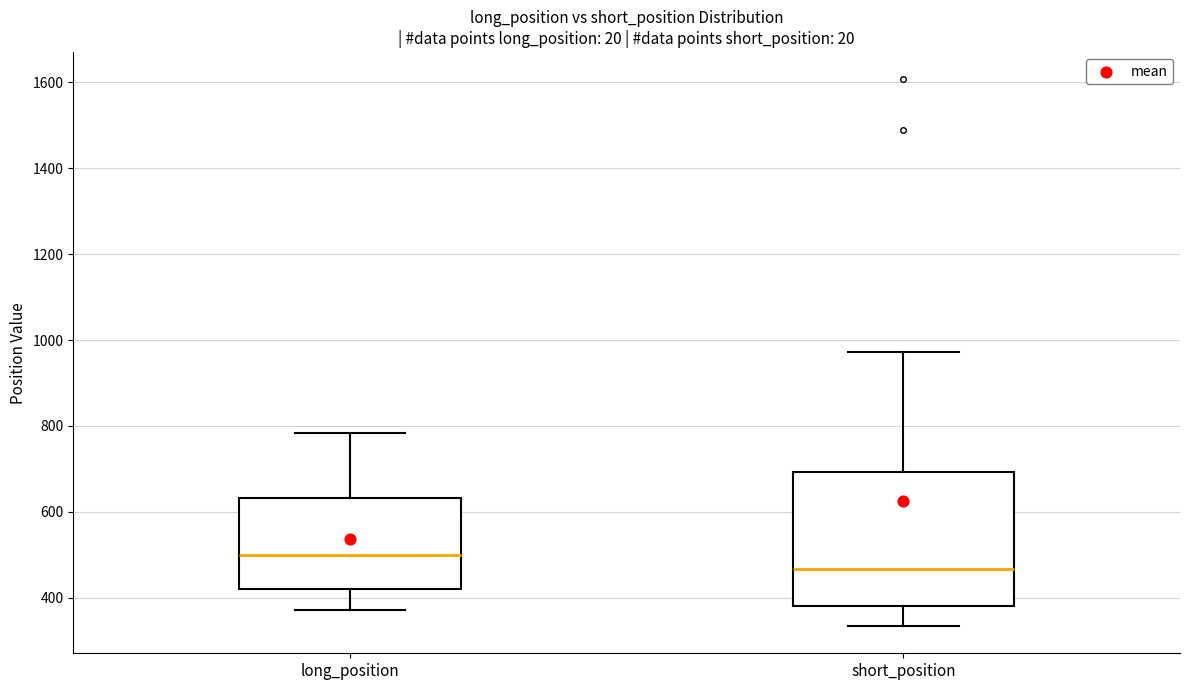

Reading left to right, read every box against the y-axis: the position of its median line, the range the box covers, and the ends of its whiskers. The values are not printed on the chart, so give them approximately, as read against the axis.

long_position: median 500, box 420 to 640, whiskers 380 to 780
short_position: median 460, box 380 to 700, whiskers 340 to 980